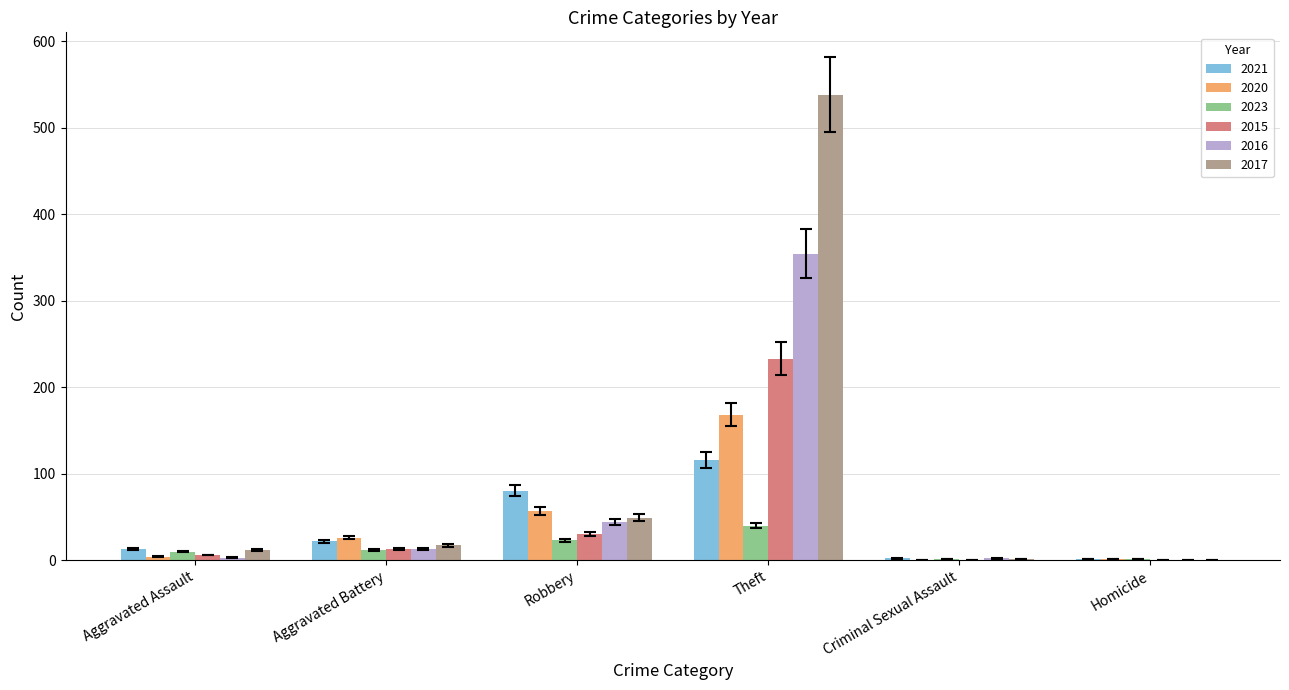

What is the greatest value displayed?

538